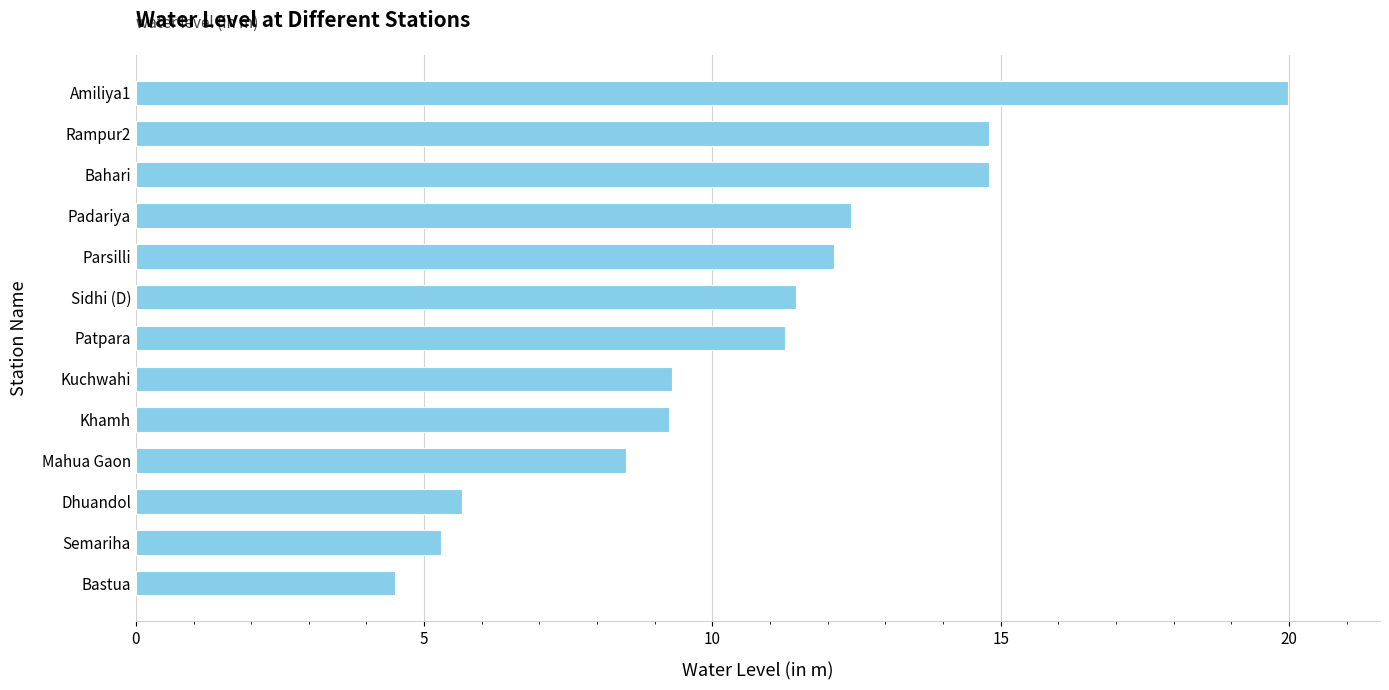

The chart shows a value of 14.8 at Bahari. True or false?

True